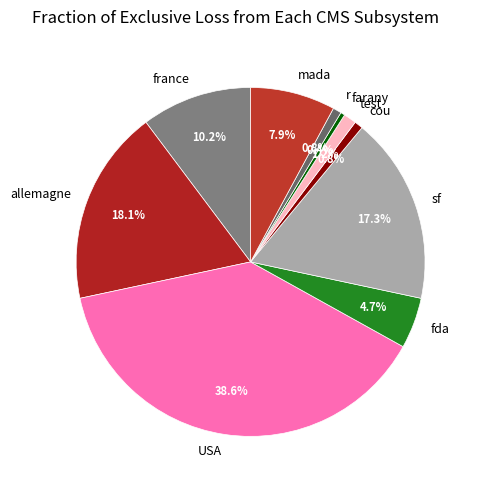

True or false: r accounts for 11% of the total.

False